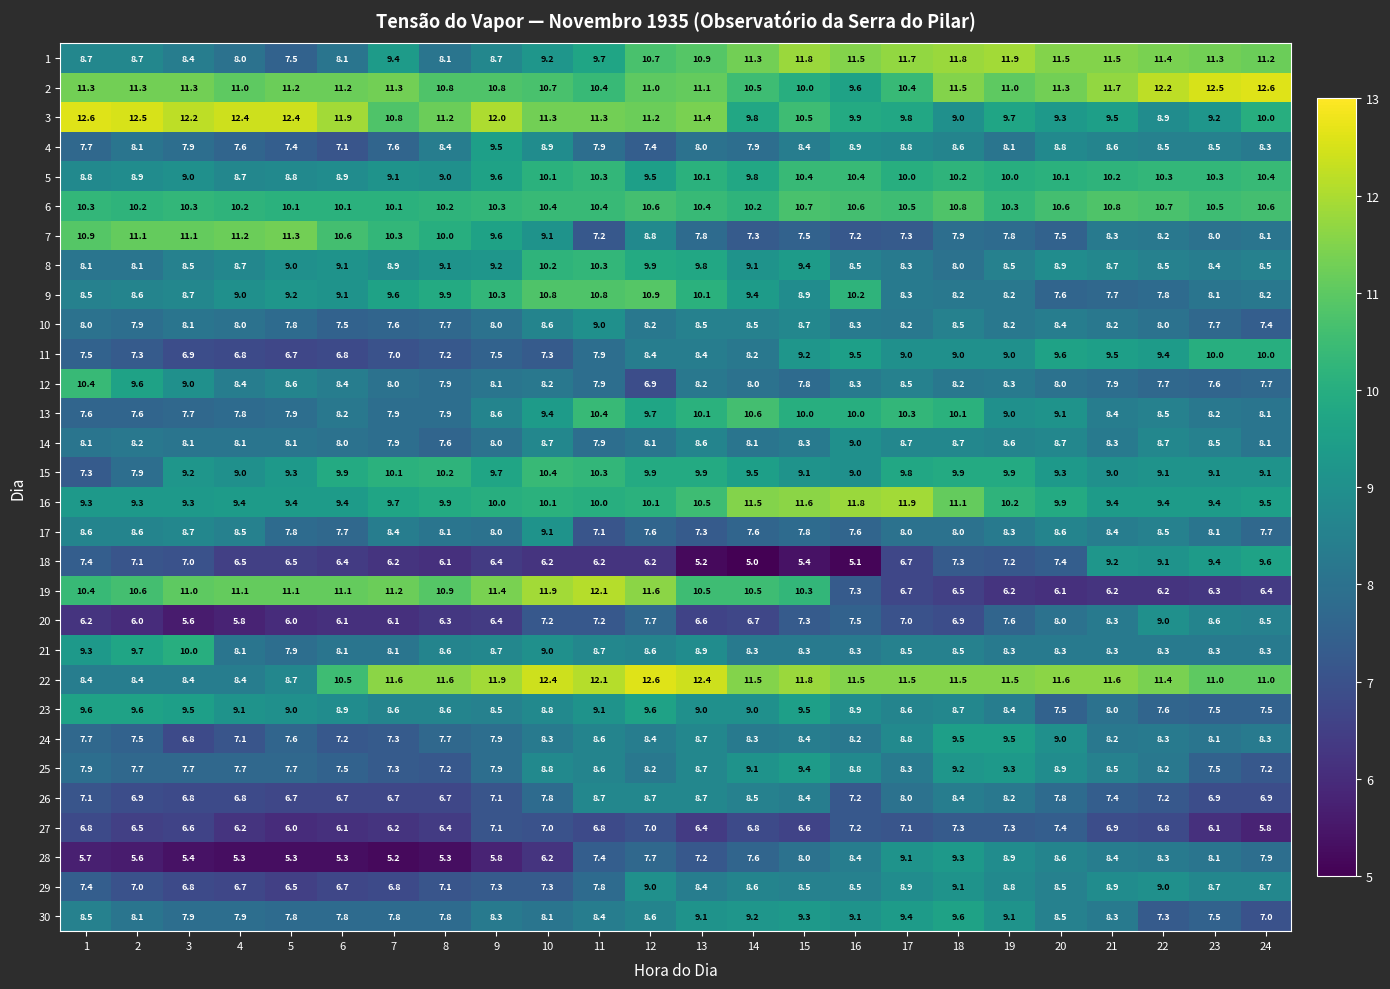

Which series changed the most between 10 and 18?

19